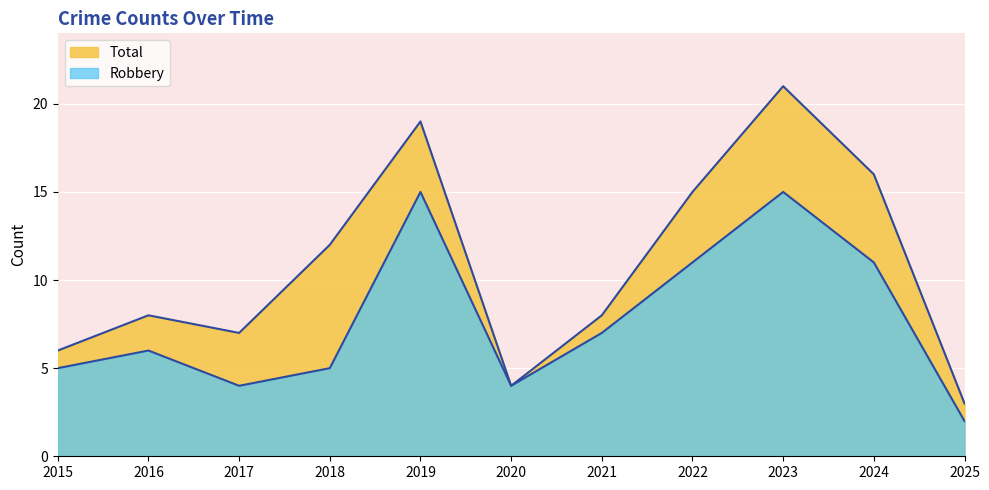

Does the chart display data point markers on the line(s)?

No